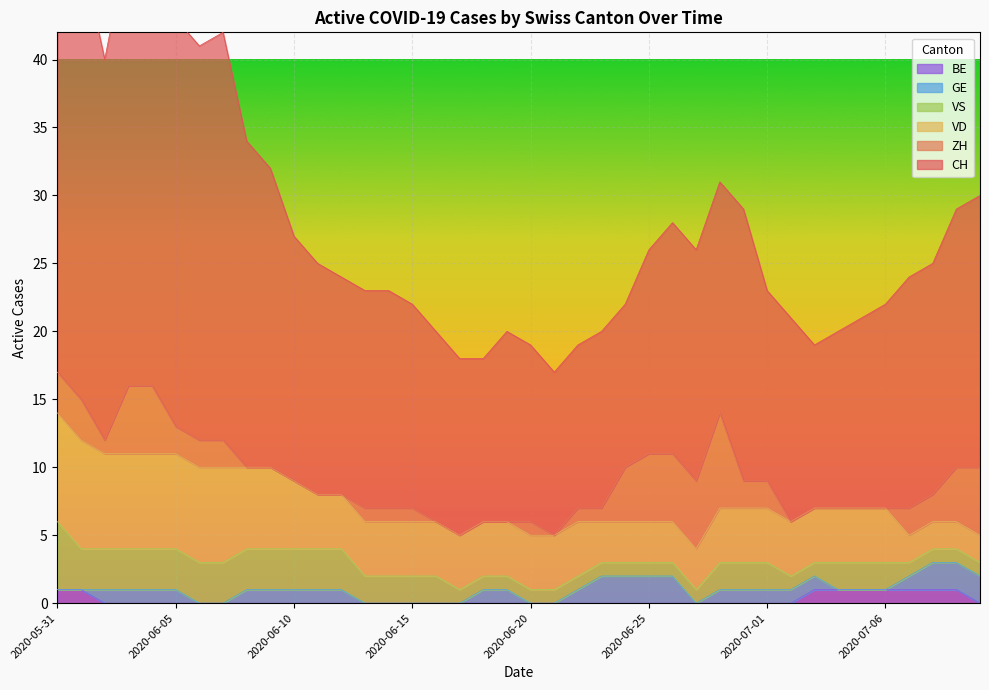

How many lines are shown in the chart?

6